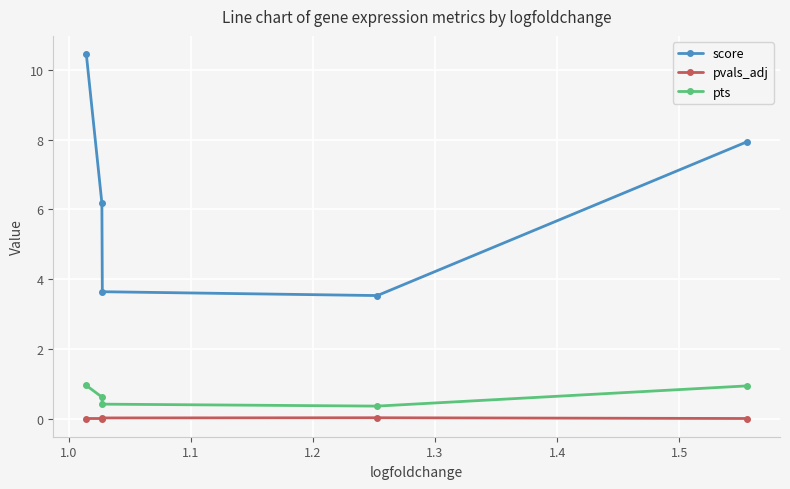

At how many categories does at least one series exceed 3?

5